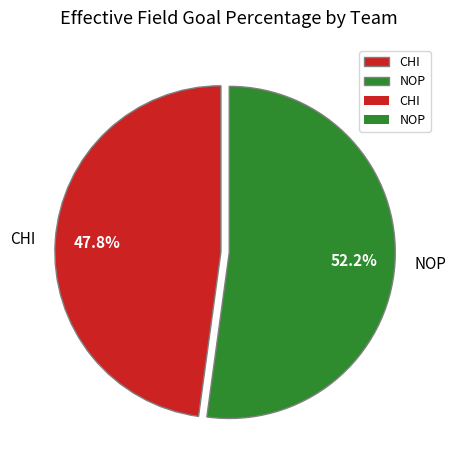

Count the number of slices in the pie.

2